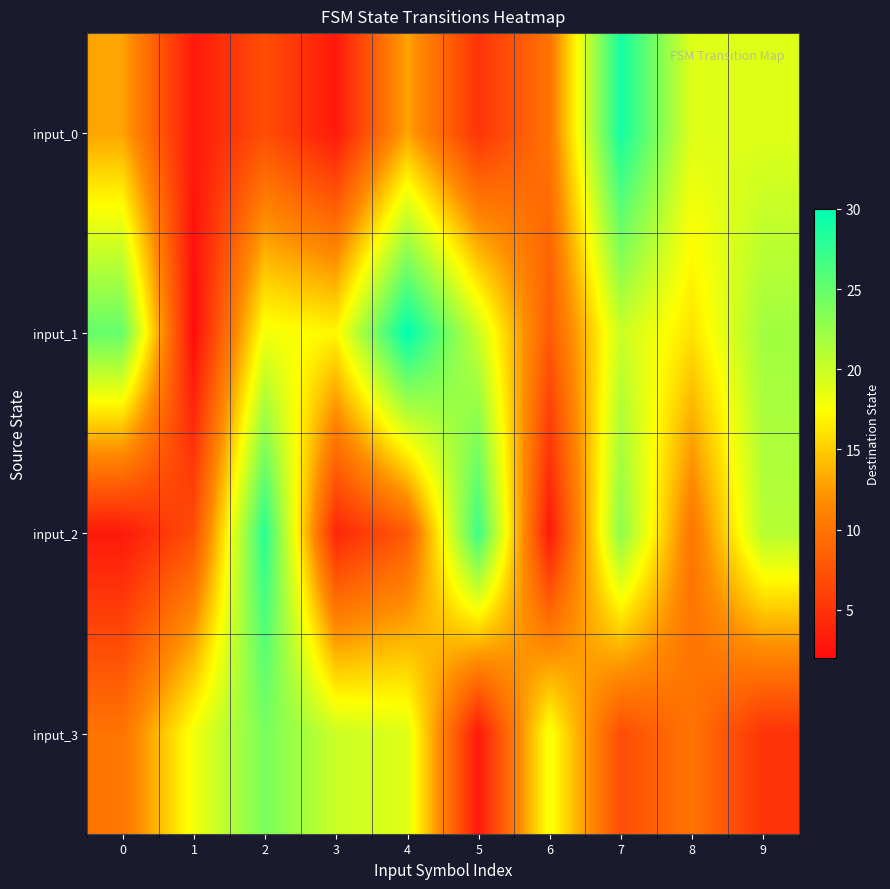

Which label corresponds to the smallest value in the chart?

1